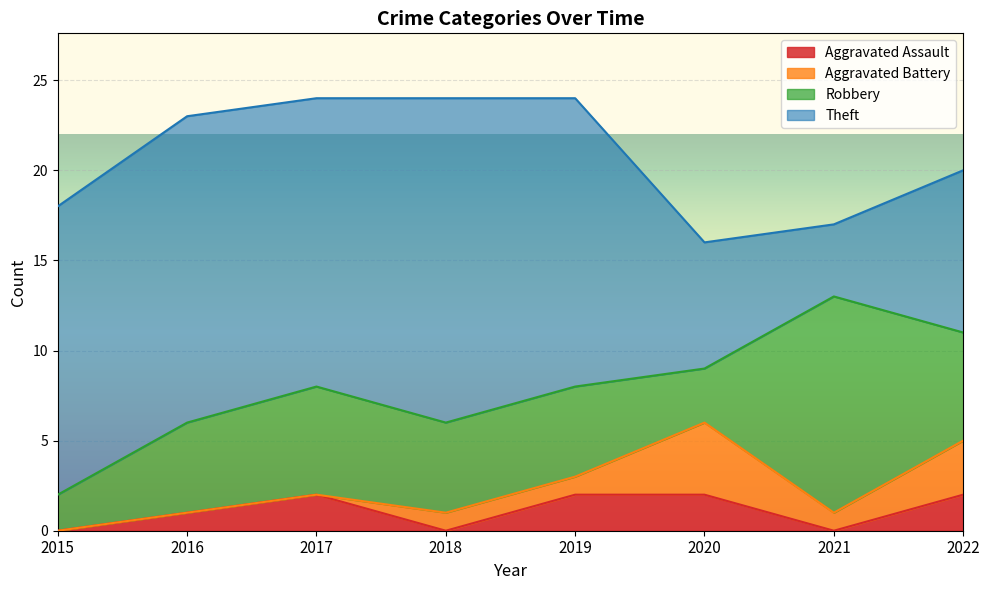

How many categories are shown in the chart?

8